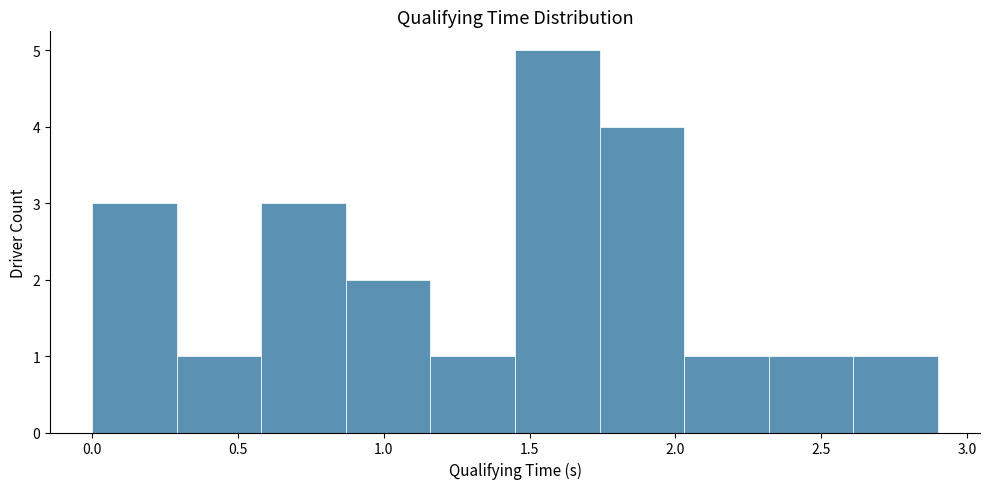

Over which range of the x-axis is the bar tallest?

1.45 to 1.74